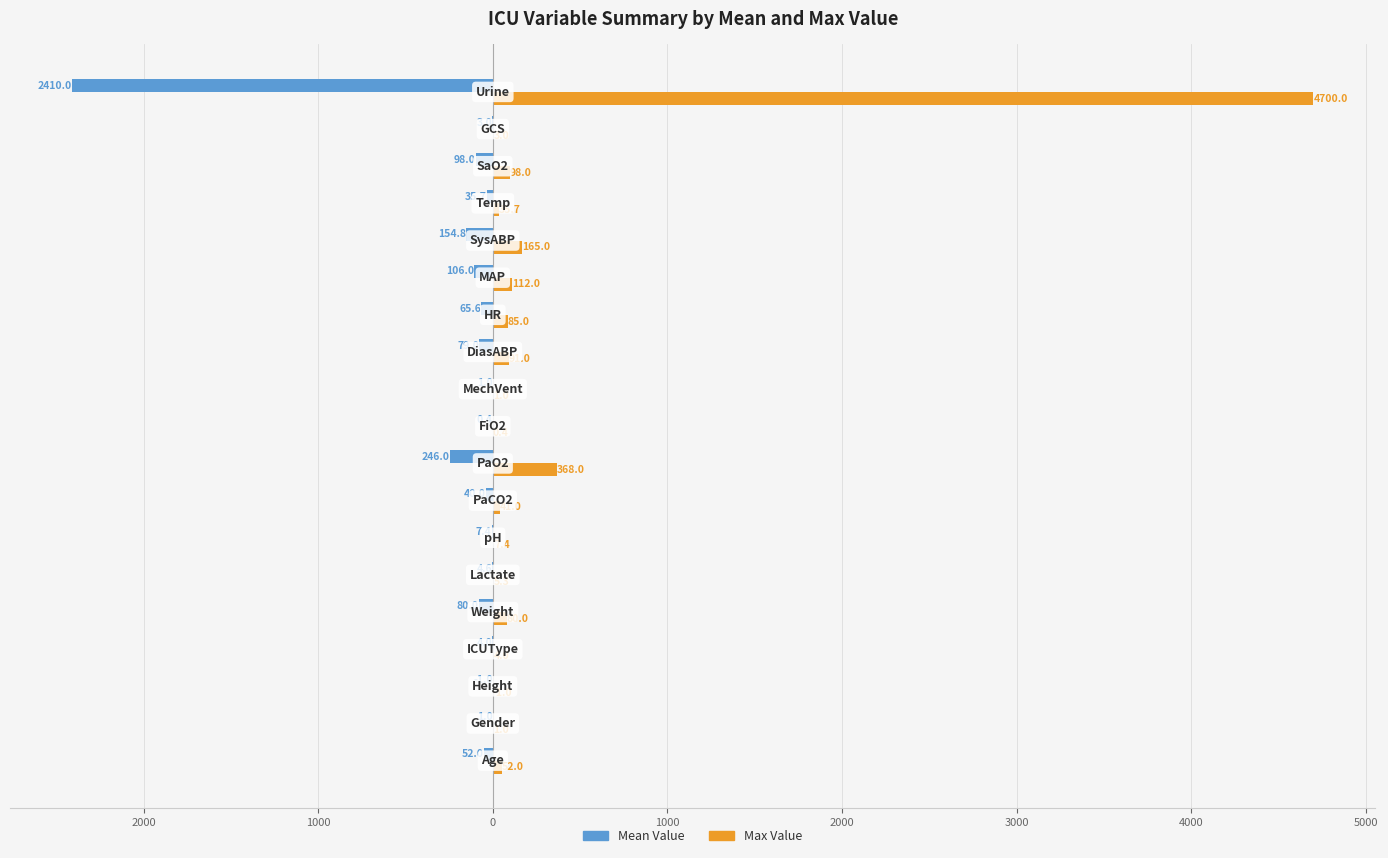

Which series has the largest total across all categories?

Max Value